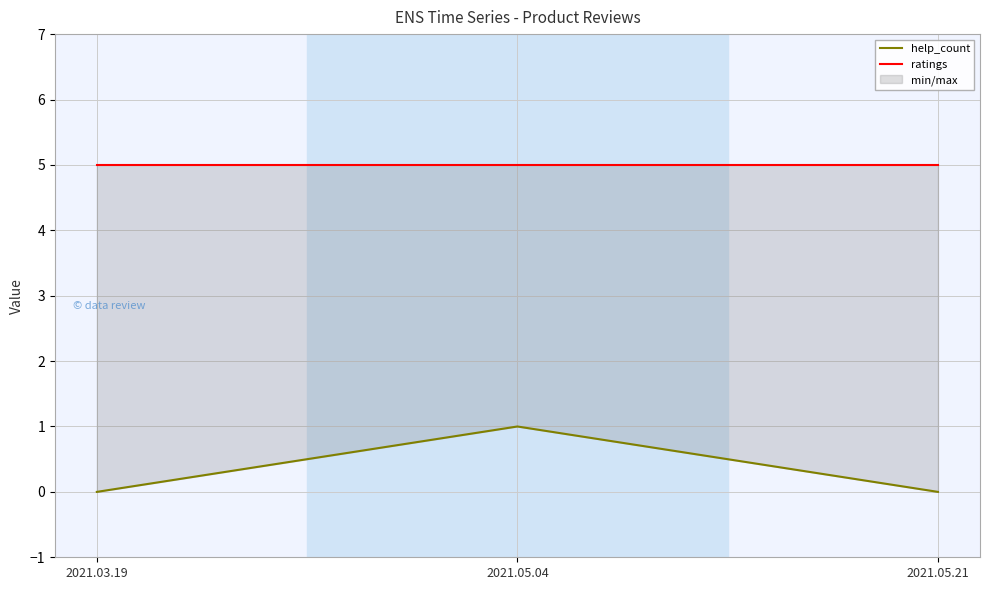

Which series changed the most between 2021.05.04 and 2021.05.21?

help_count